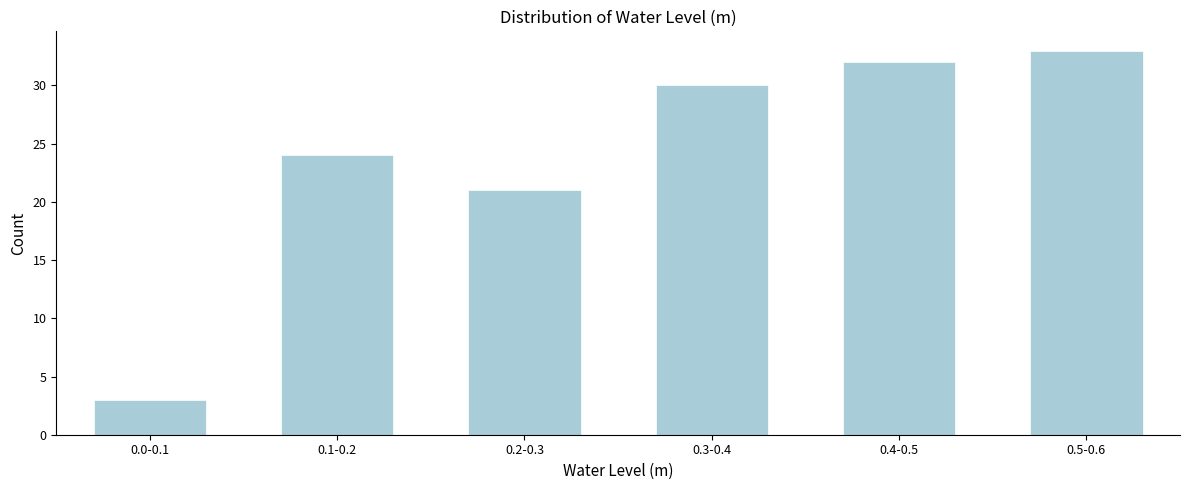

Reading left to right, transcribe all the data shown in this chart.

3	24	21	30	32	33